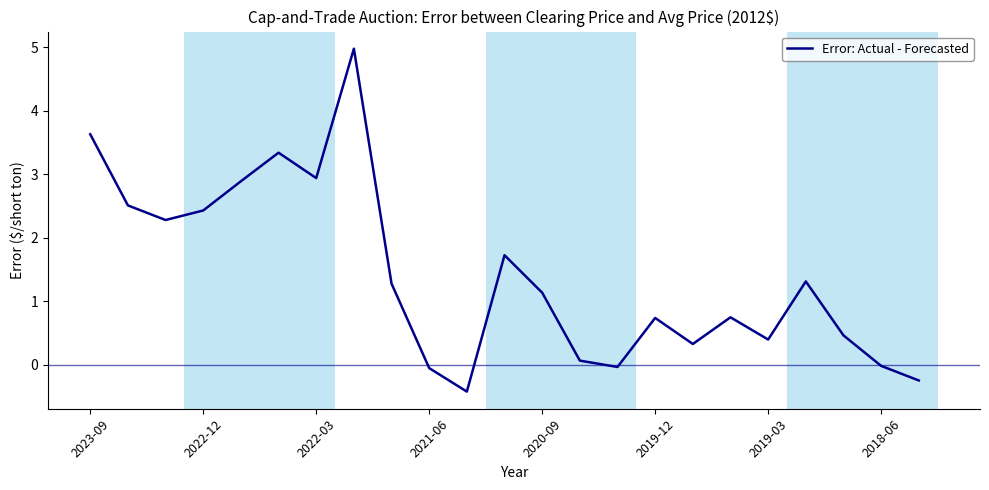

What is the smallest value displayed?

-0.4